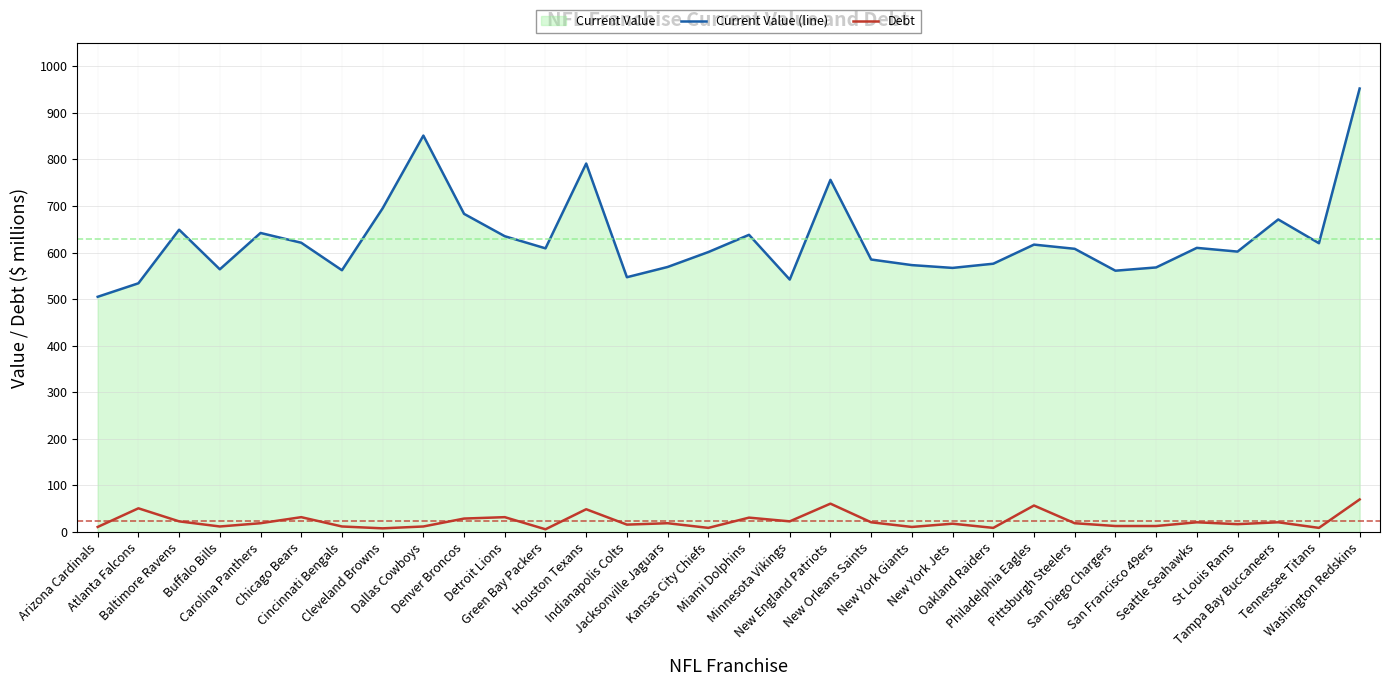

What is the smallest value displayed?

6